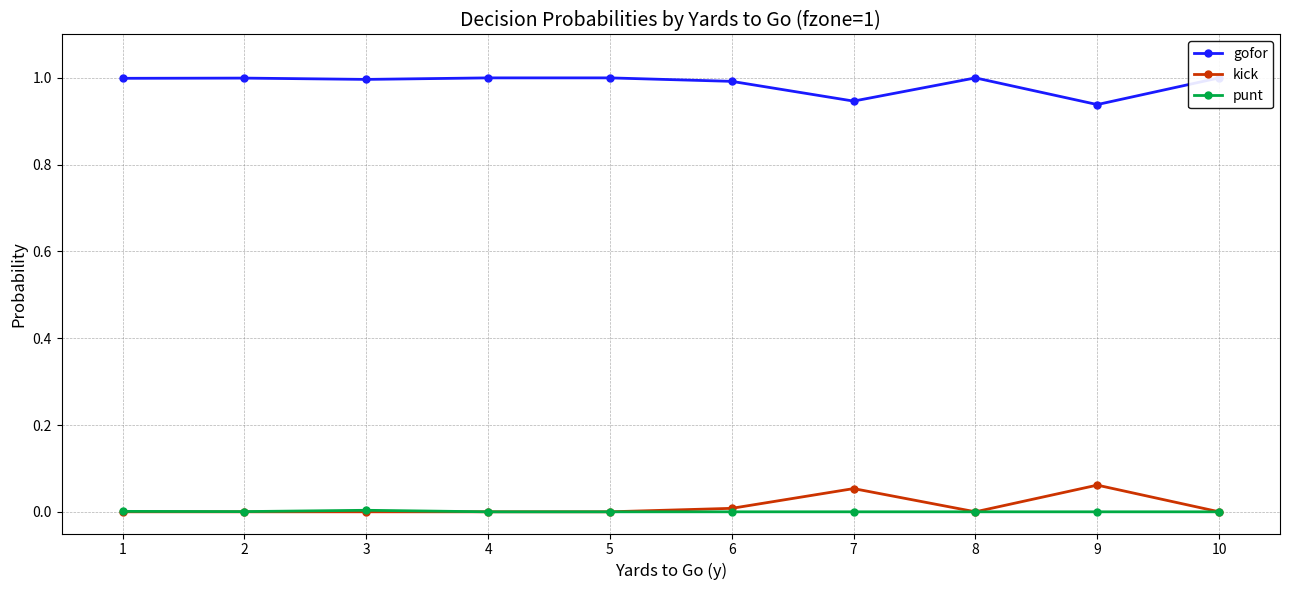

Rank the series at 6 from lowest to highest value.

punt, kick, gofor